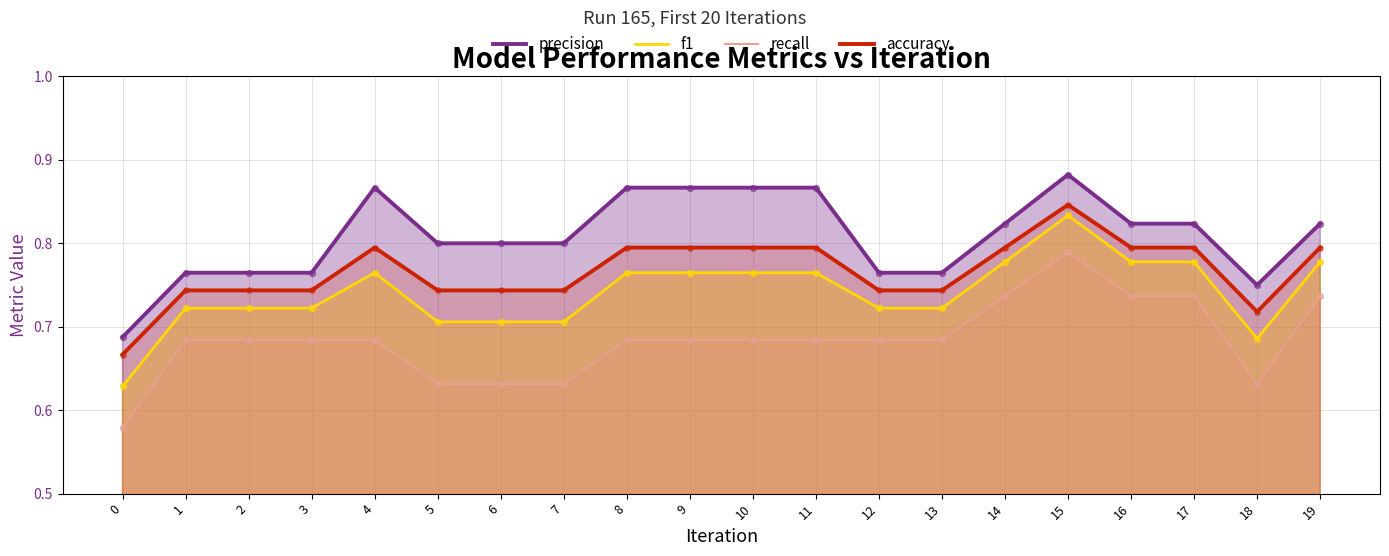

At which category is the sum across all series the highest?

15